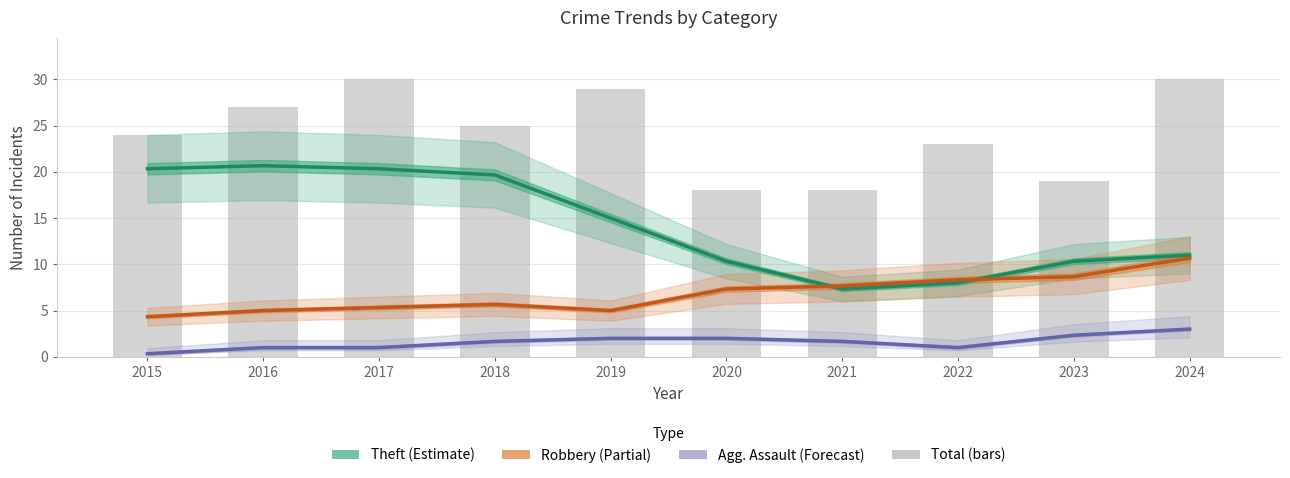

List the series in order of their peak value, highest first.

Total, Theft, Robbery, Aggravated Assault